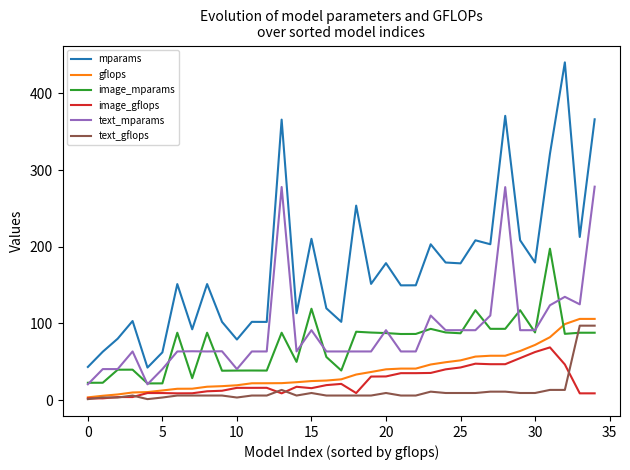

What is the maximum value for image_gflops?

68.7